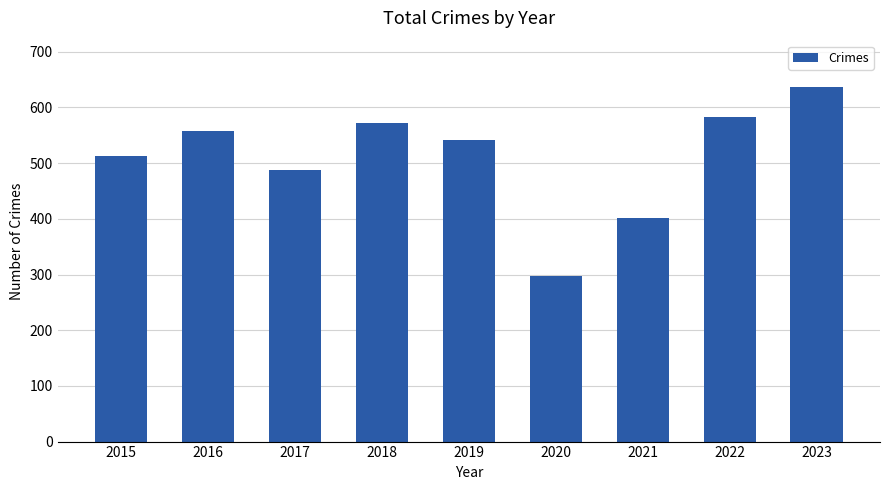

How many distinct data groups are displayed?

1